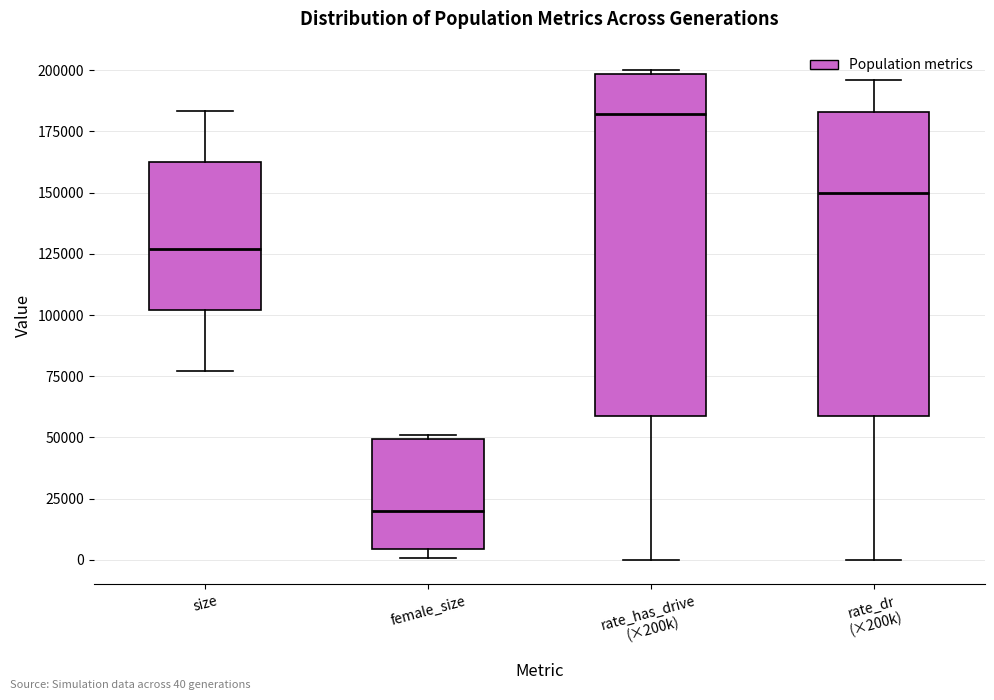

Where does the upper whisker of the box for rate_dr (×200k) end on the y-axis? The values are not printed on the chart, so give them approximately, as read against the axis.

195000